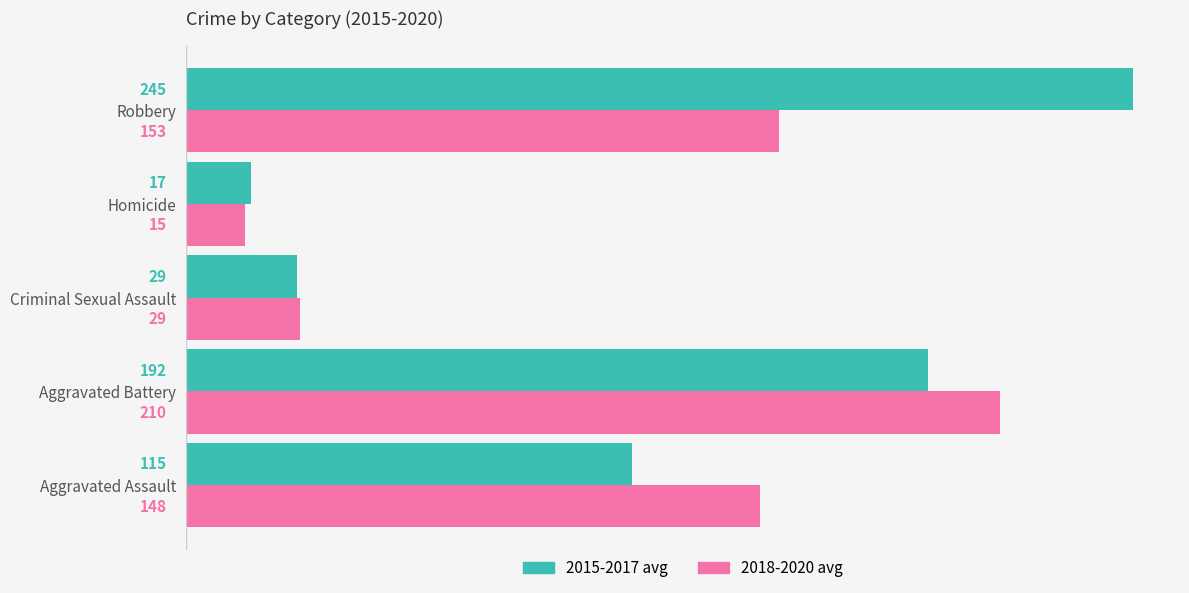

Which series has the largest range (max minus min)?

2015-2017 avg